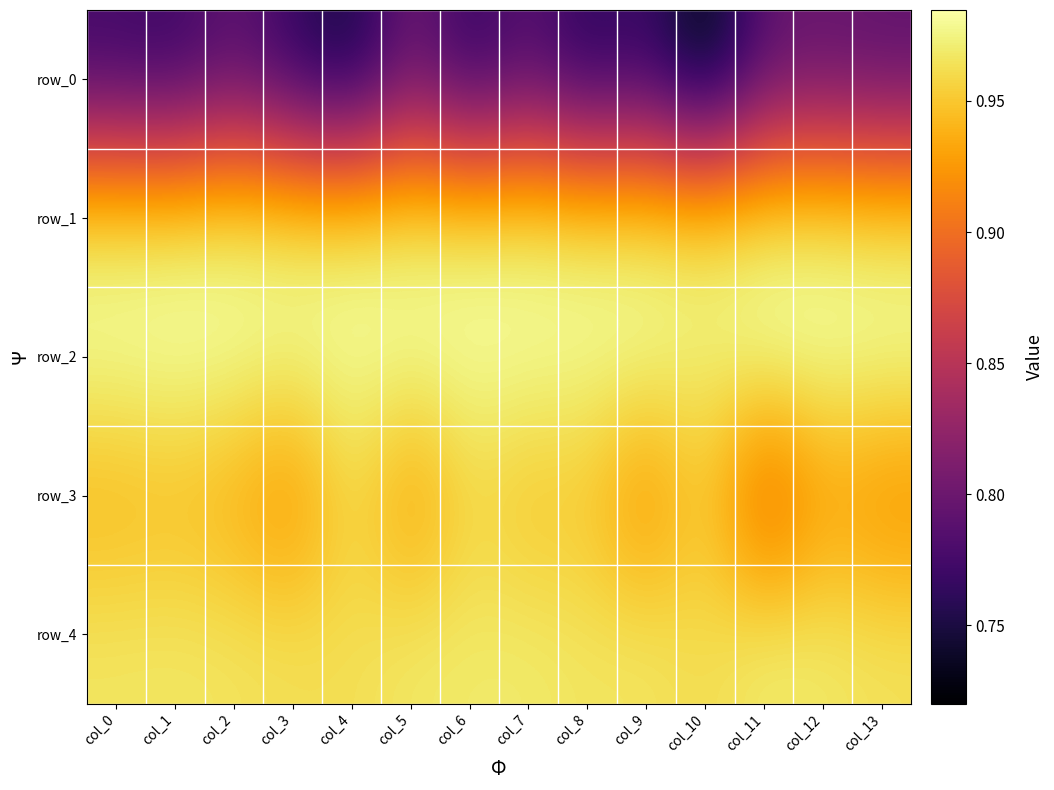

Rank the categories by row_2 value from lowest to highest.

col_10, col_3, col_8, col_5, col_0, col_9, col_2, col_7, col_13, col_4, col_6, col_12, col_1, col_11